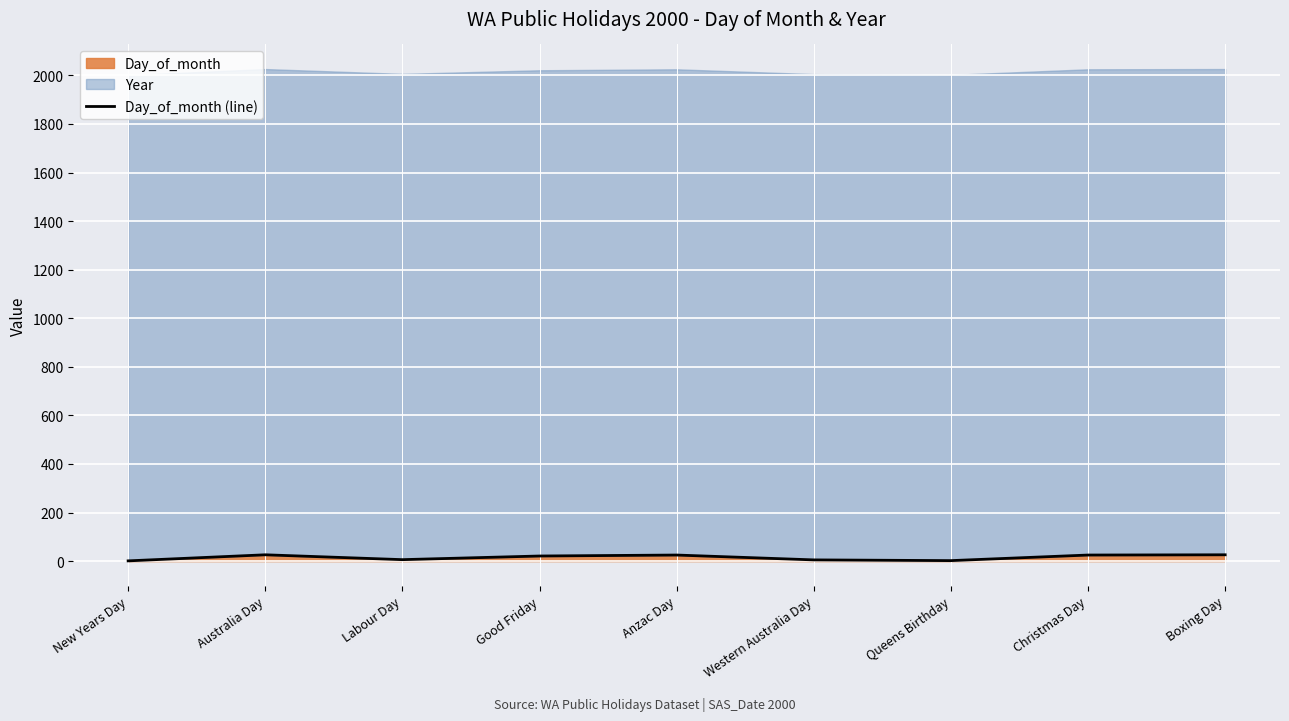

How many points are higher than both their immediate neighbors (excluding endpoints)?

2